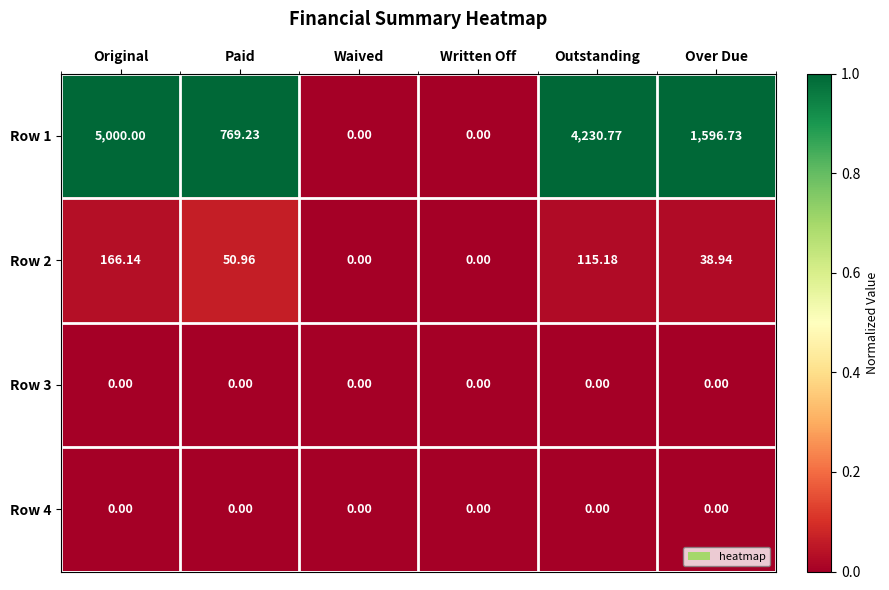

Which series has the largest total across all categories?

Row 1